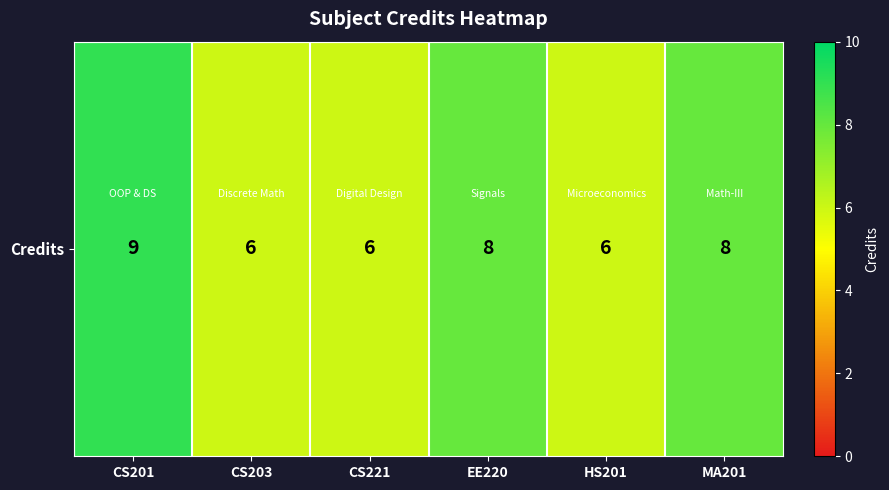

At which label is the value closest to 7?

CS203